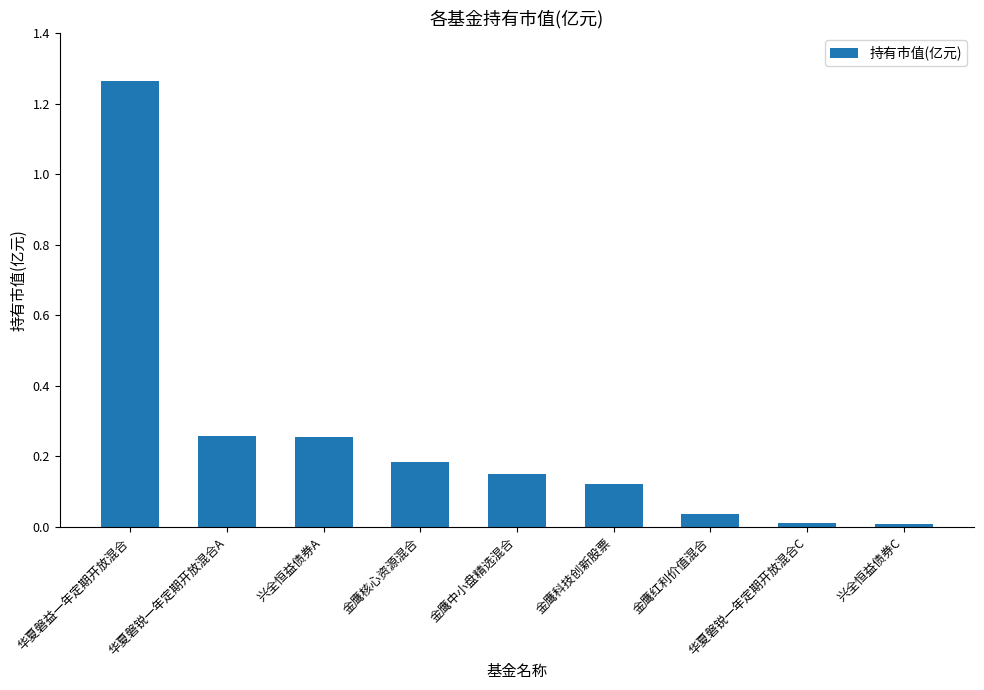

True or false: the data shows 0.3 at 金鹰核心资源混合.

False